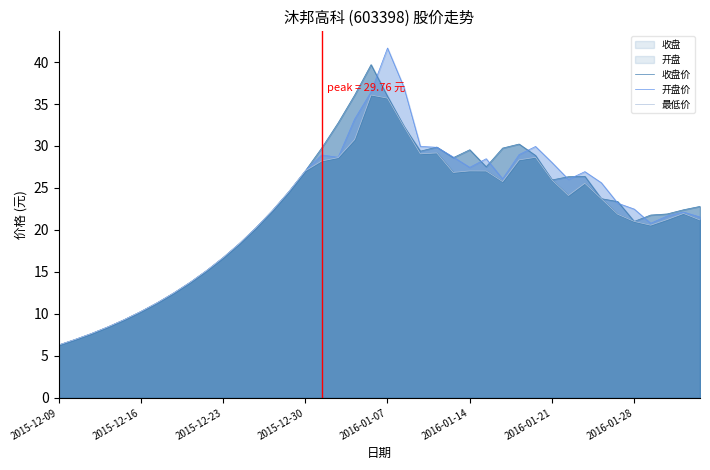

Which series has the largest range (max minus min)?

开盘价